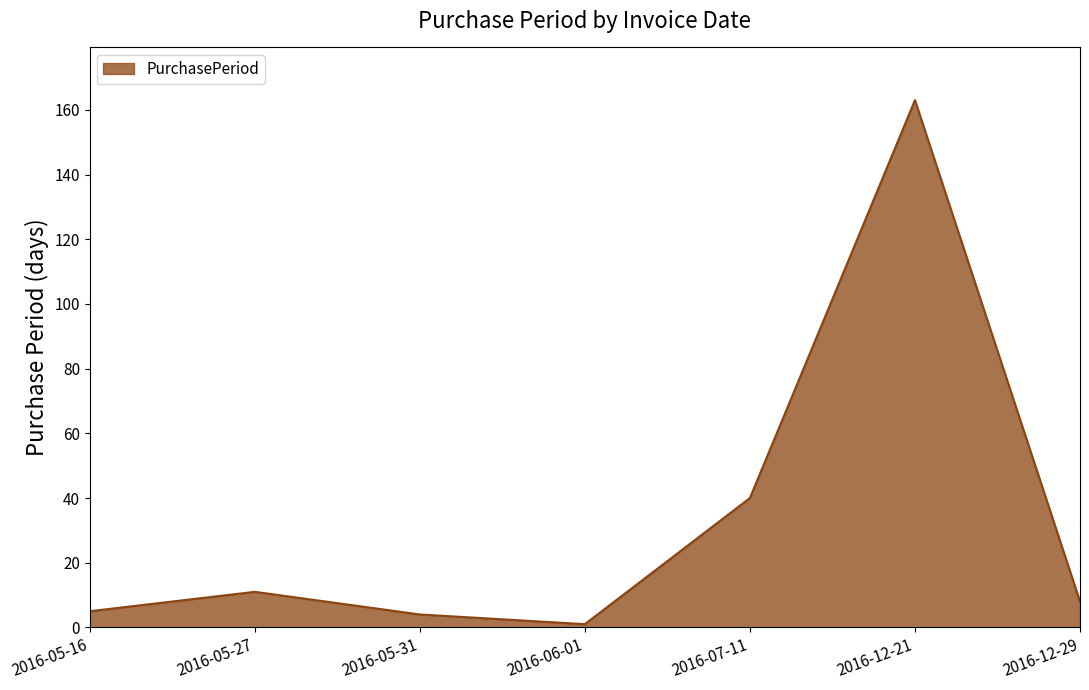

At which category does the data reach its first local valley?

2016-06-01